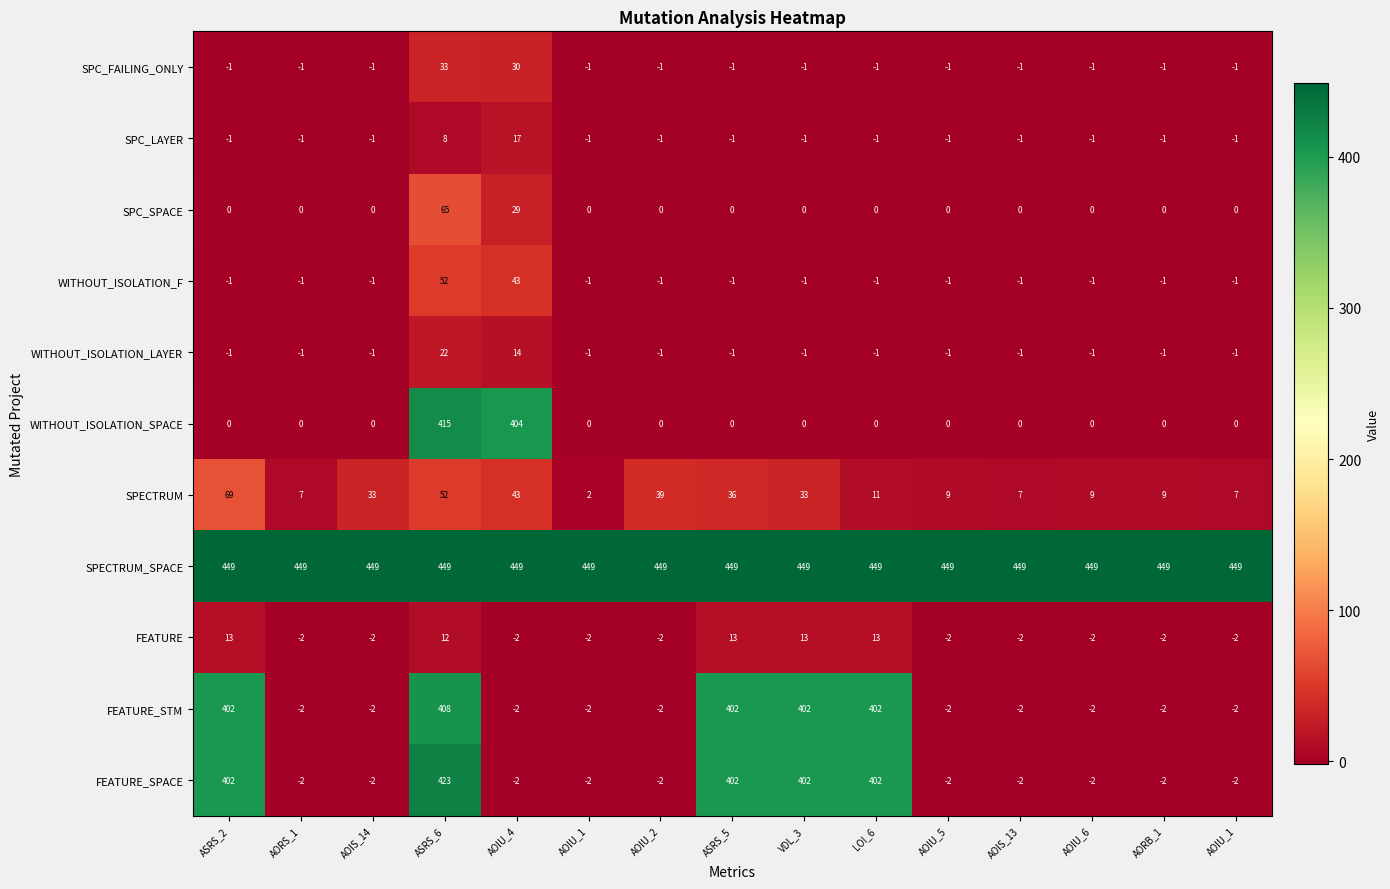

How many categories are shown in the chart?

15